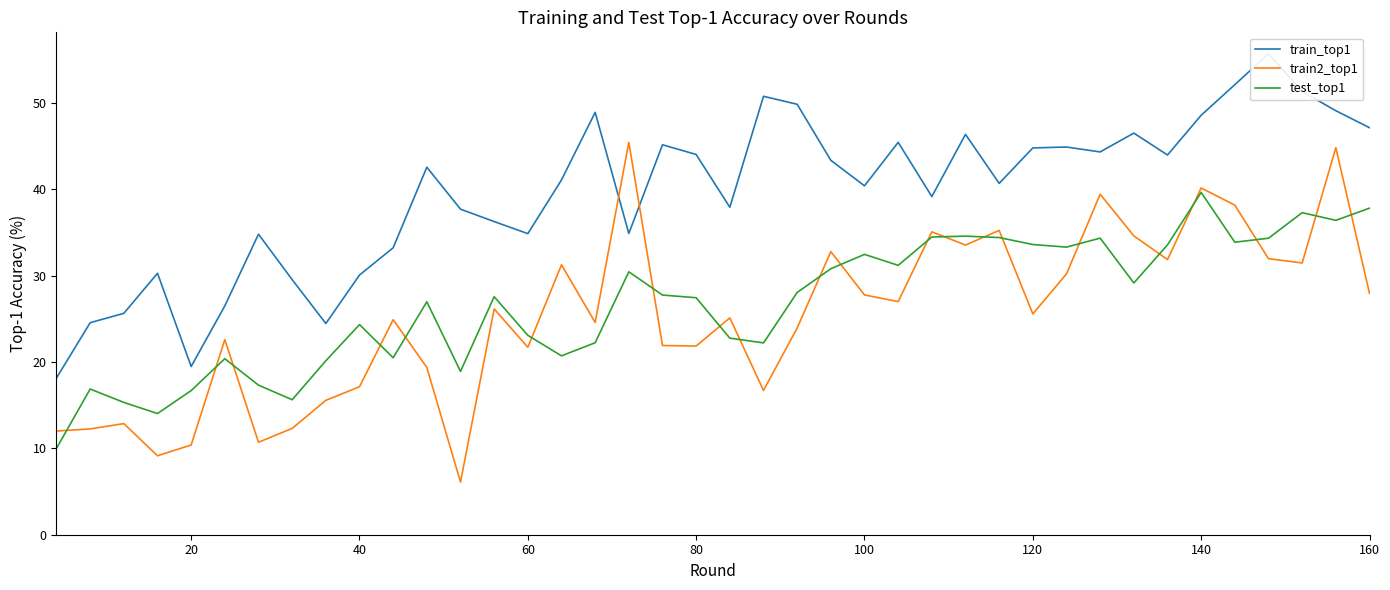

Is it true that train2_top1 equals 42.0 at 160?

False